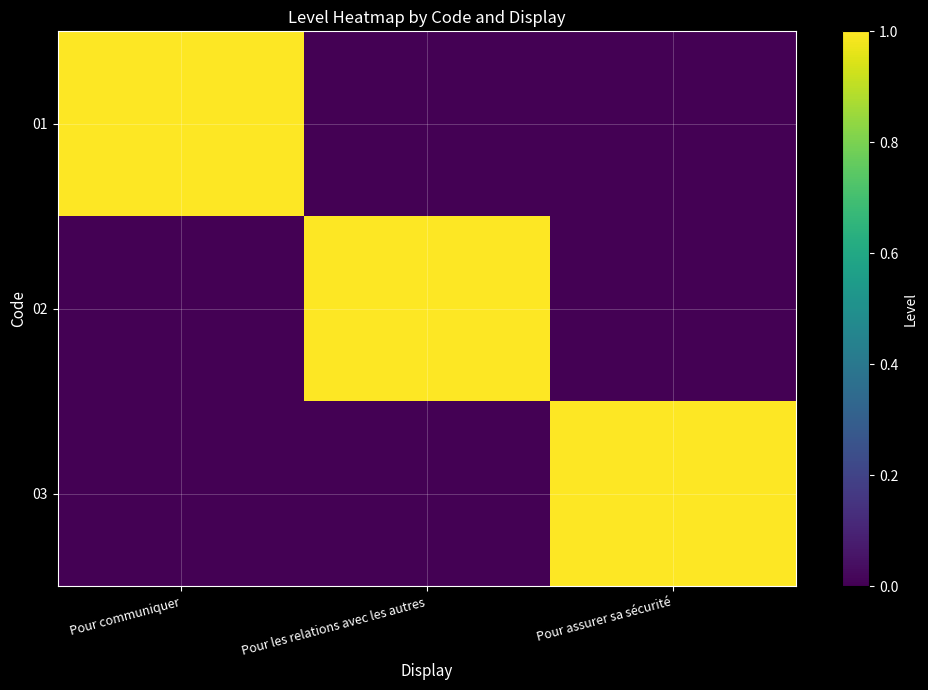

Reading right to left, what are all the values shown in this chart?

01: Pour assurer sa sécurité=0	Pour les relations avec les autres=0	Pour communiquer=1
02: Pour assurer sa sécurité=0	Pour les relations avec les autres=1	Pour communiquer=0
03: Pour assurer sa sécurité=1	Pour les relations avec les autres=0	Pour communiquer=0